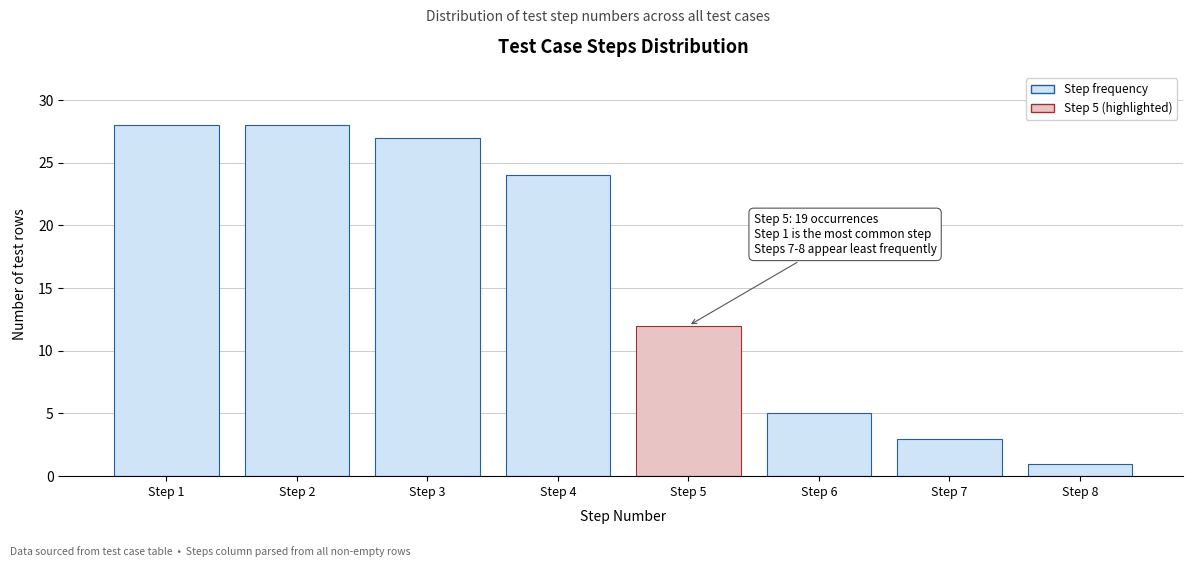

Reading right to left, list all the values displayed in this chart.

1	3	5	12	24	27	28	28